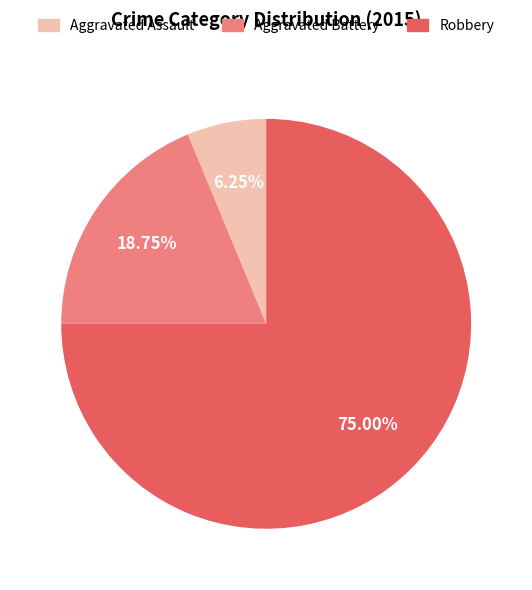

Rank the categories by value from lowest to highest.

Aggravated Assault, Aggravated Battery, Robbery